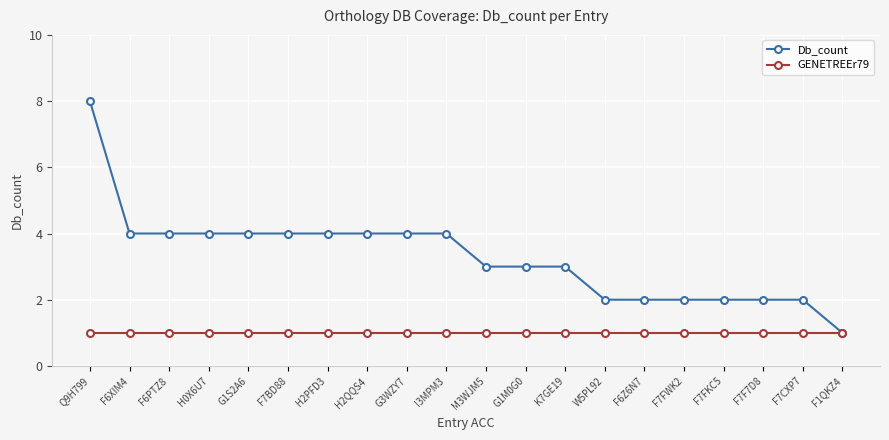

List the series in order of their peak value, highest first.

Db_count, GENETREEr79